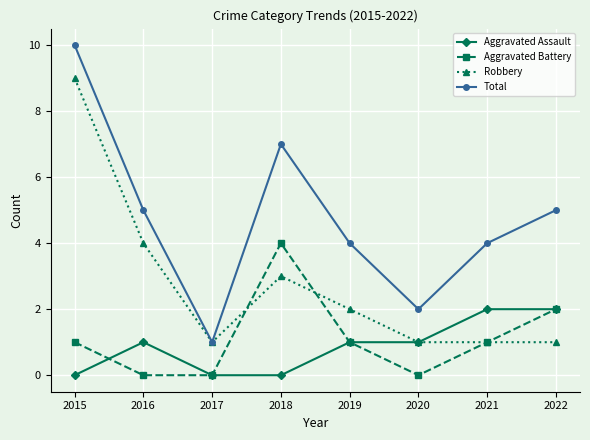

Is it true that Aggravated Battery equals 0 at 2017?

True